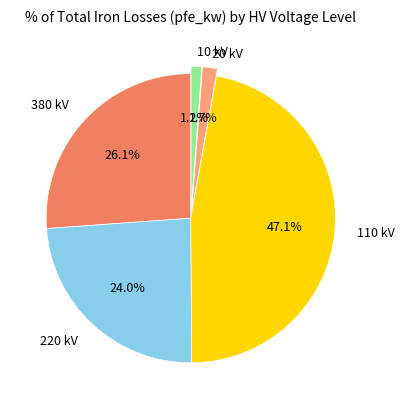

Does any single category account for the majority?

No